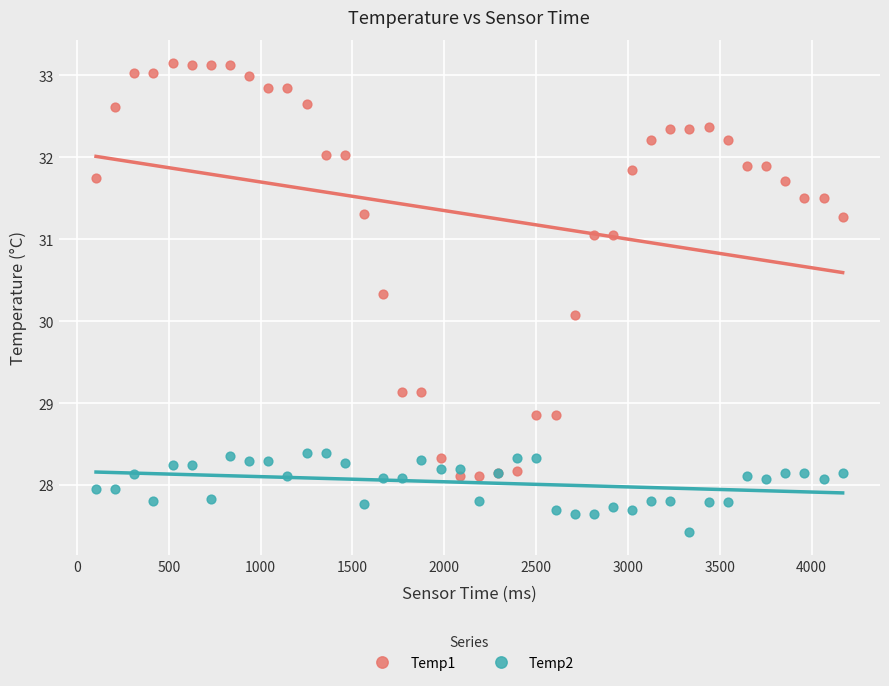

Which series reaches the maximum Y coordinate?

Temp1